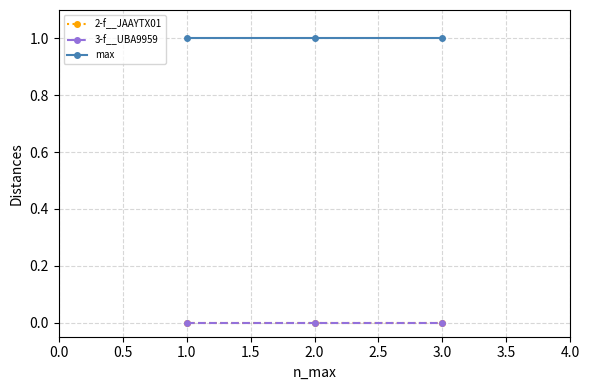

What are all the series names shown in the legend?

2-f__JAAYTX01, 3-f__UBA9959, max